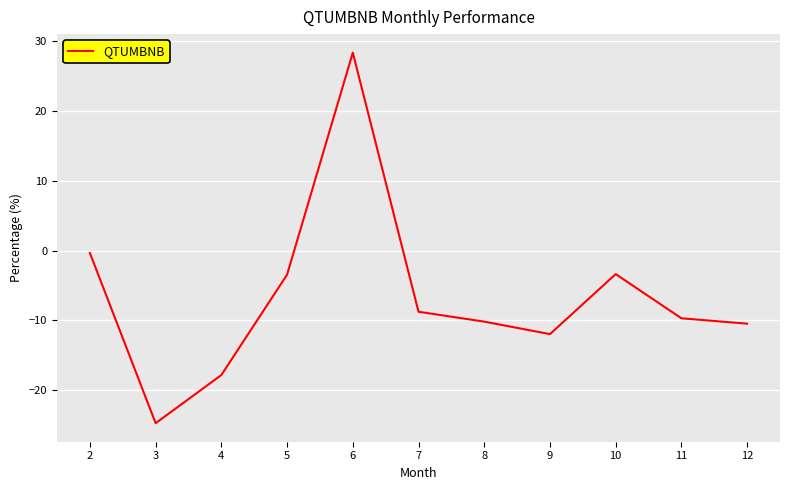

At which label is the value closest to 1?

2